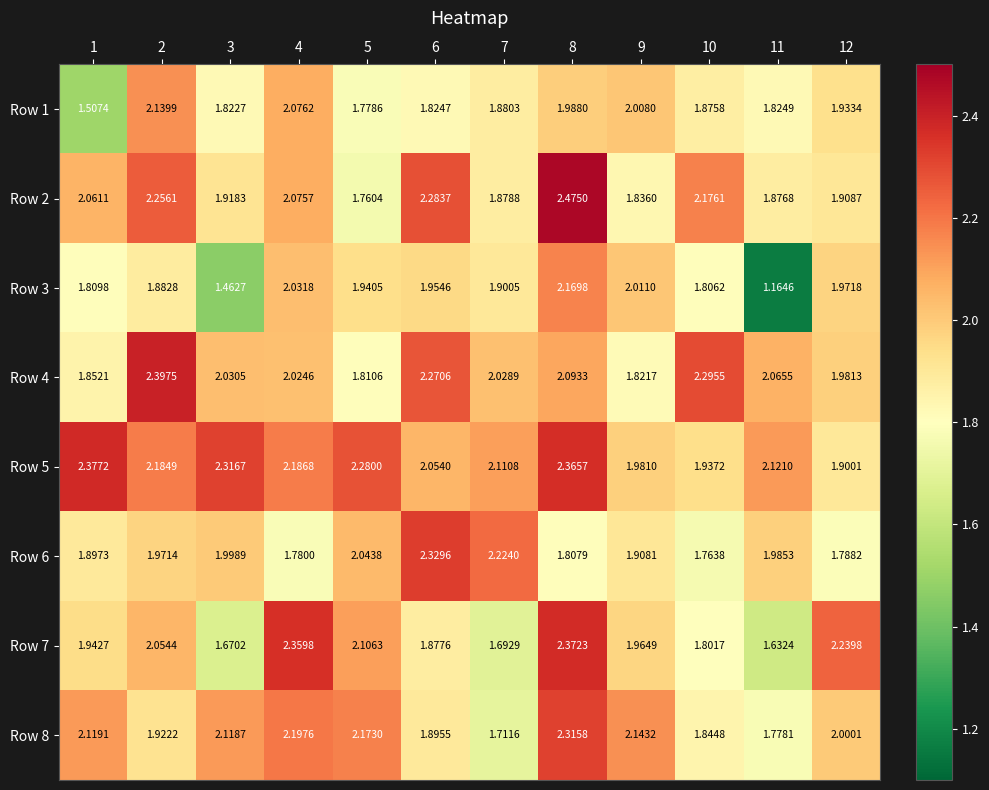

What is the difference between the highest and lowest values at 11?

1.0